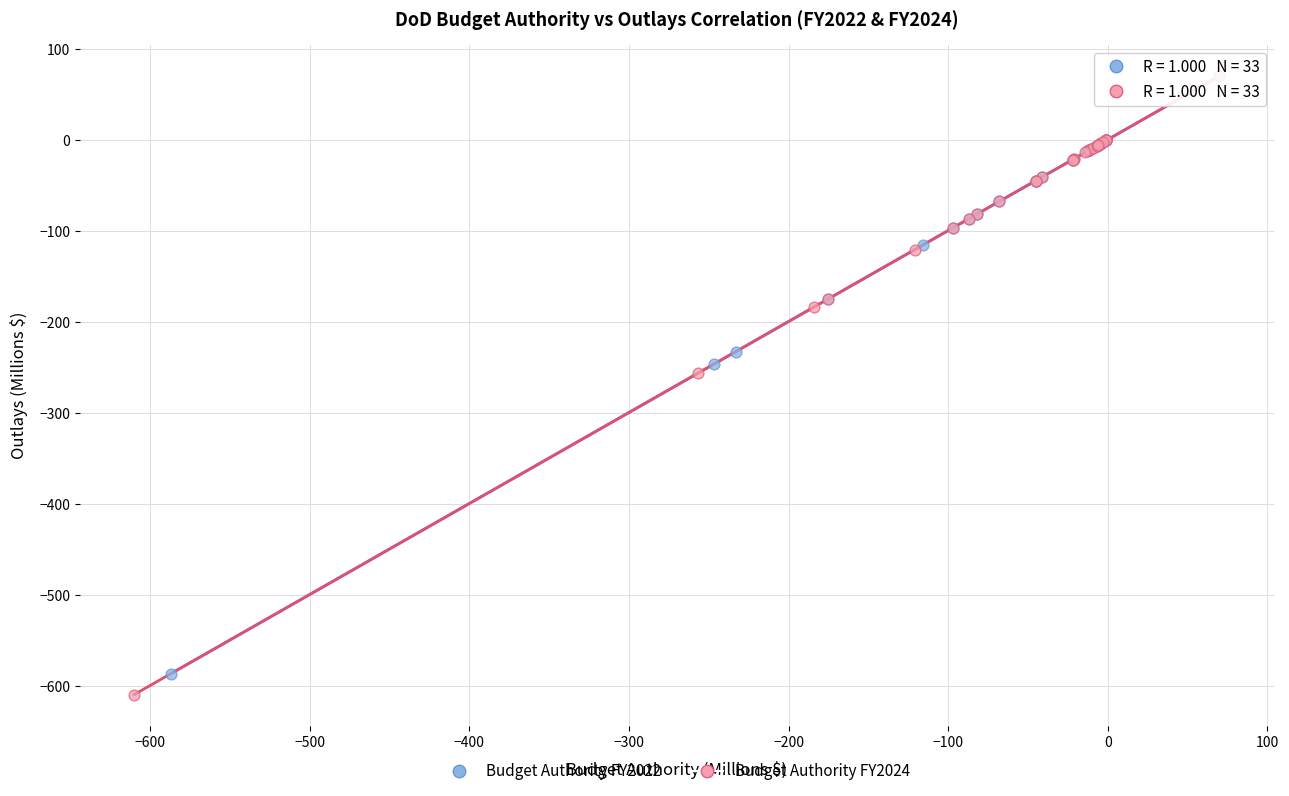

Which series has the largest Y range (max minus min)?

Budget Authority FY2024